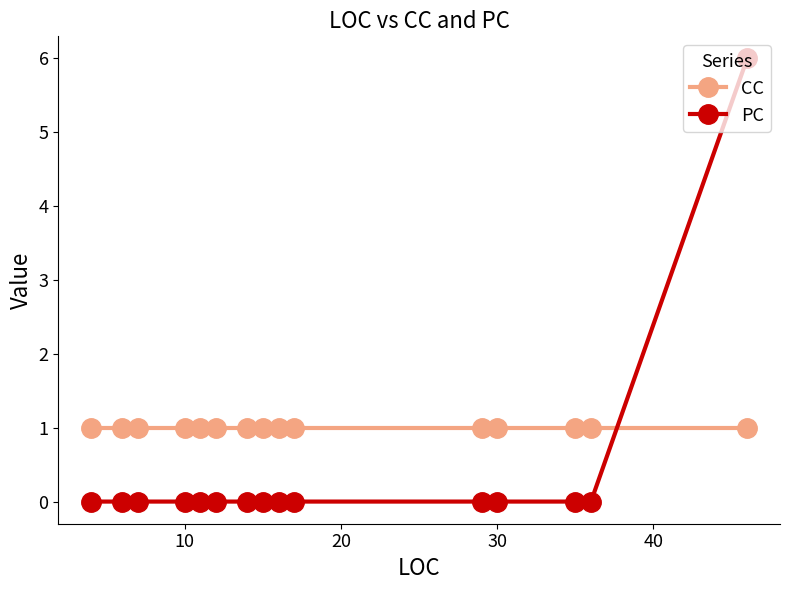

Which series has the widest spread of values?

PC